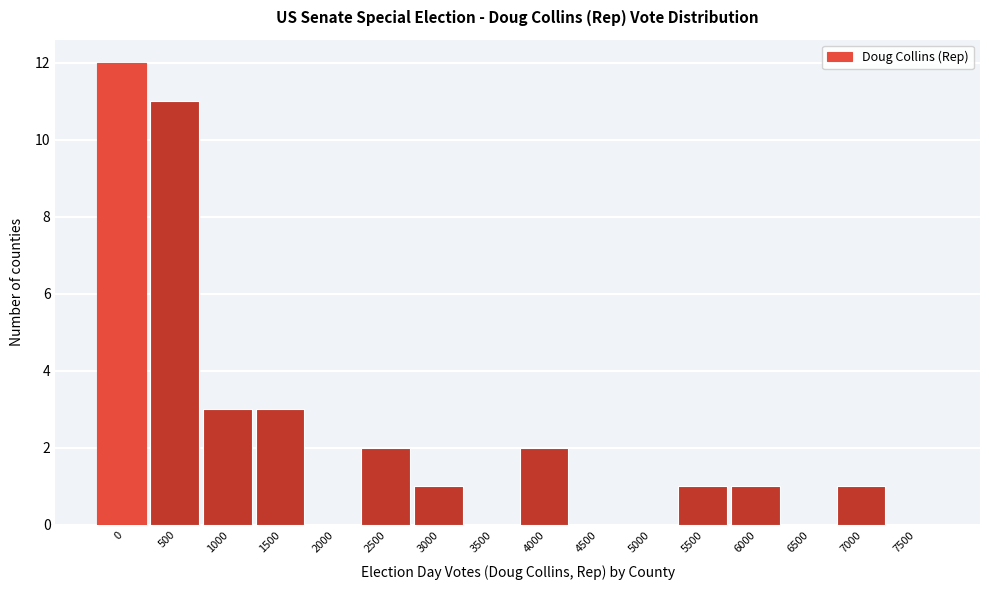

Reading right to left, what are all the values shown in this chart?

7500=0	7000=1	6500=0	6000=1	5500=1	5000=0	4500=0	4000=2	3500=0	3000=1	2500=2	2000=0	1500=3	1000=3	500=11	0=12